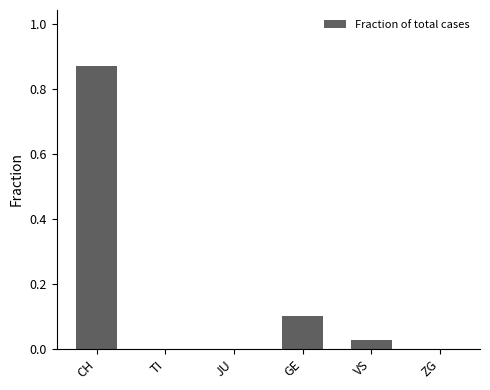

What is the sum of the values at CH and GE?

1.0